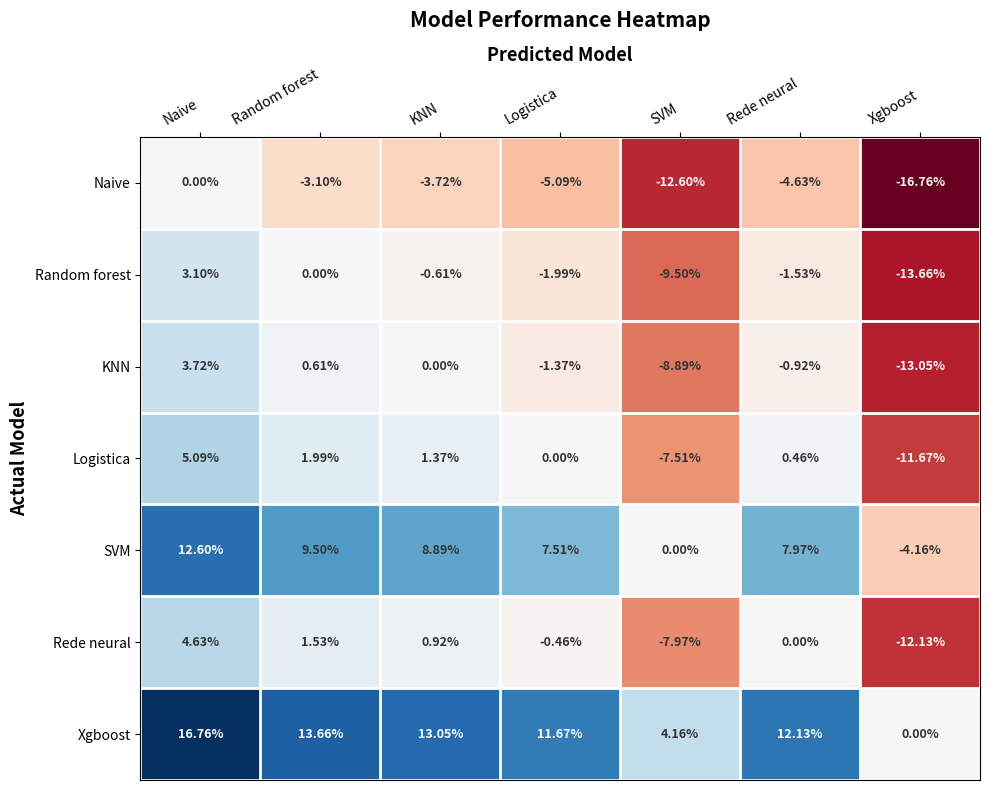

At which category is the sum across all series the highest?

Naive